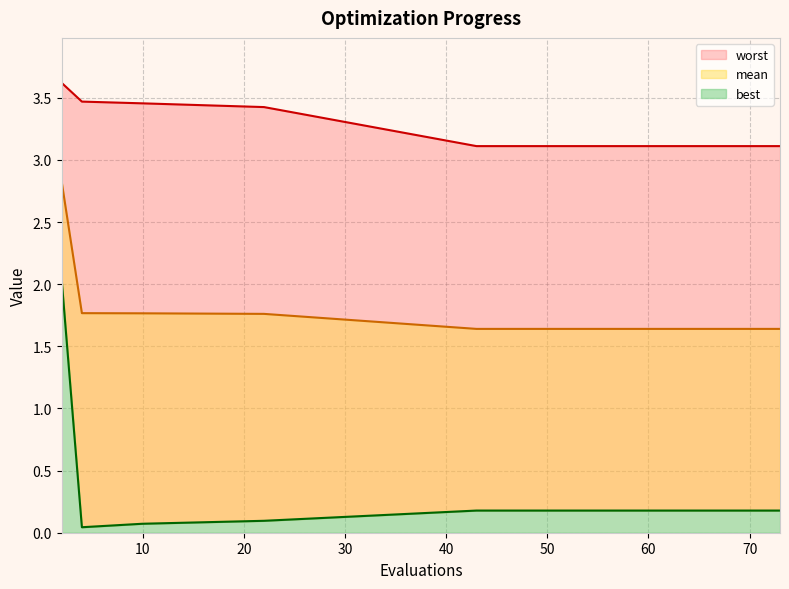

True or false: best and worst intersect in this chart.

False